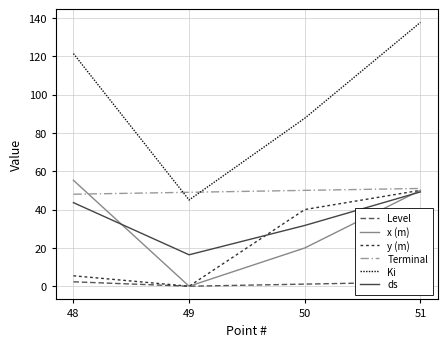

True or false: Level and ds intersect in this chart.

False